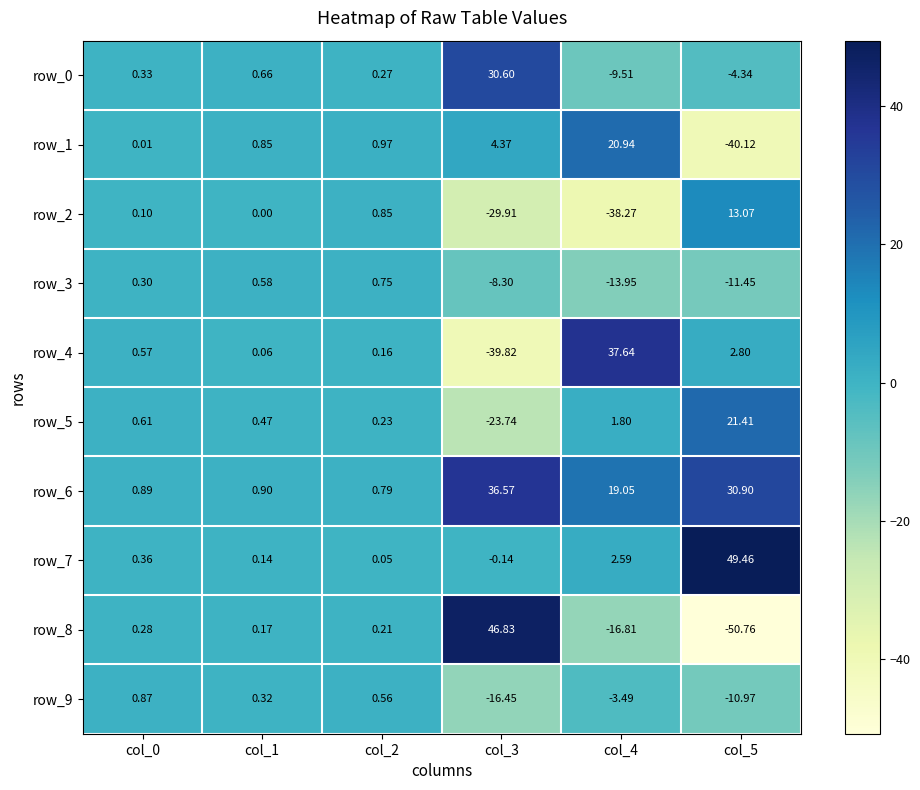

What is the difference between the maximum and minimum values in the row_0 series?

40.1